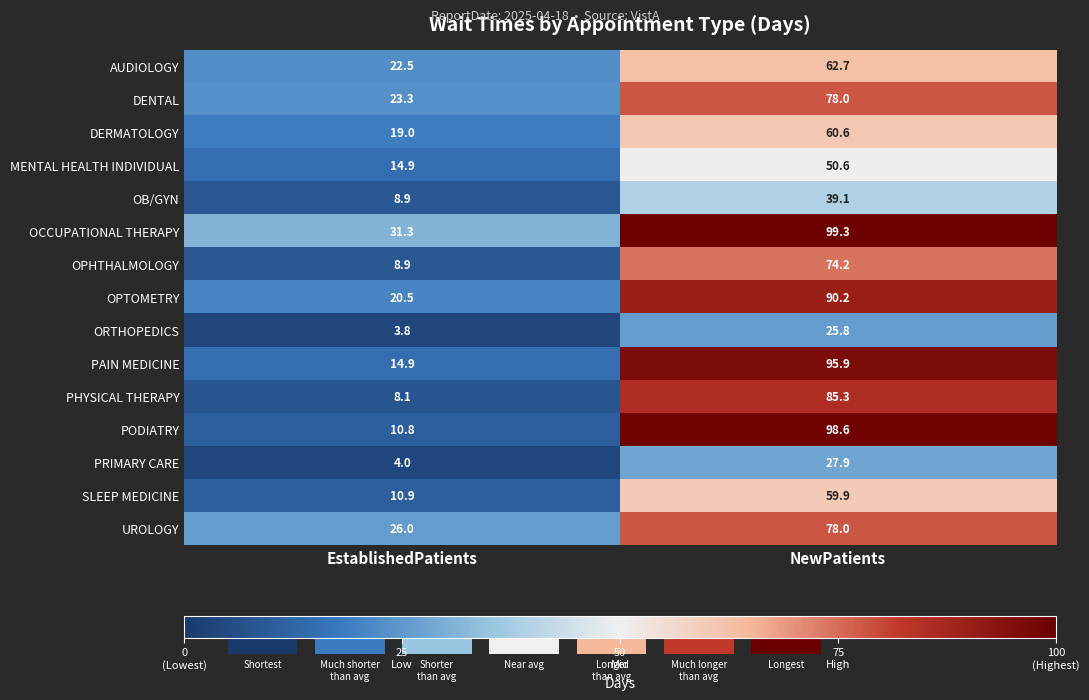

Is the value of PHYSICAL THERAPY at NewPatients greater than the value of MENTAL HEALTH INDIVIDUAL at NewPatients?

Yes